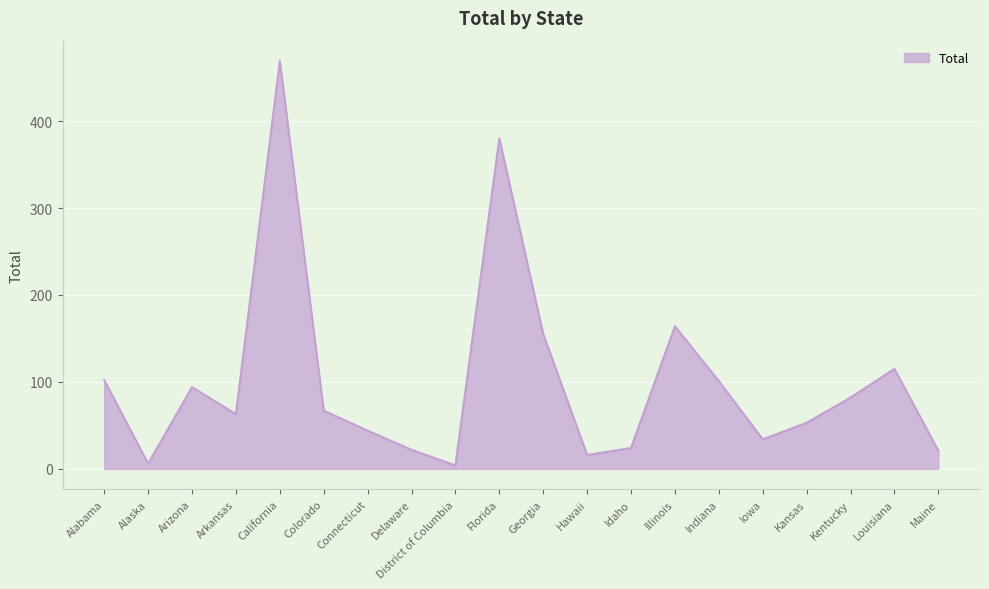

What is the sum of all values?

2016